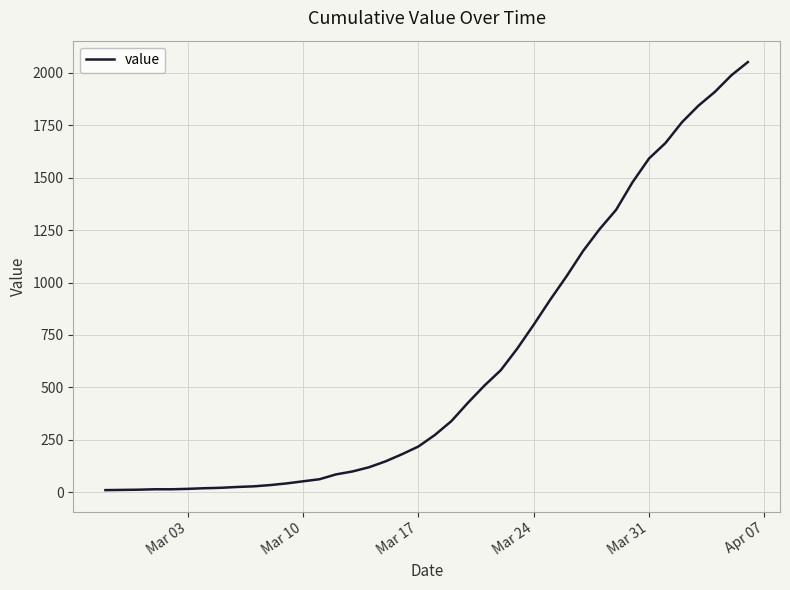

What is the difference between the maximum and minimum values?

2042